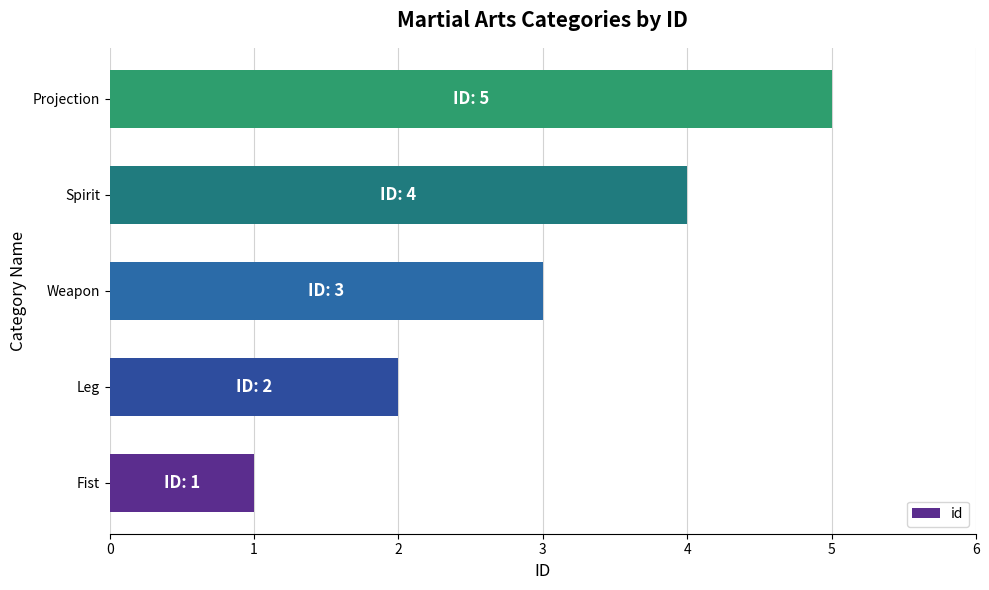

What is the difference between the maximum and second lowest values?

3